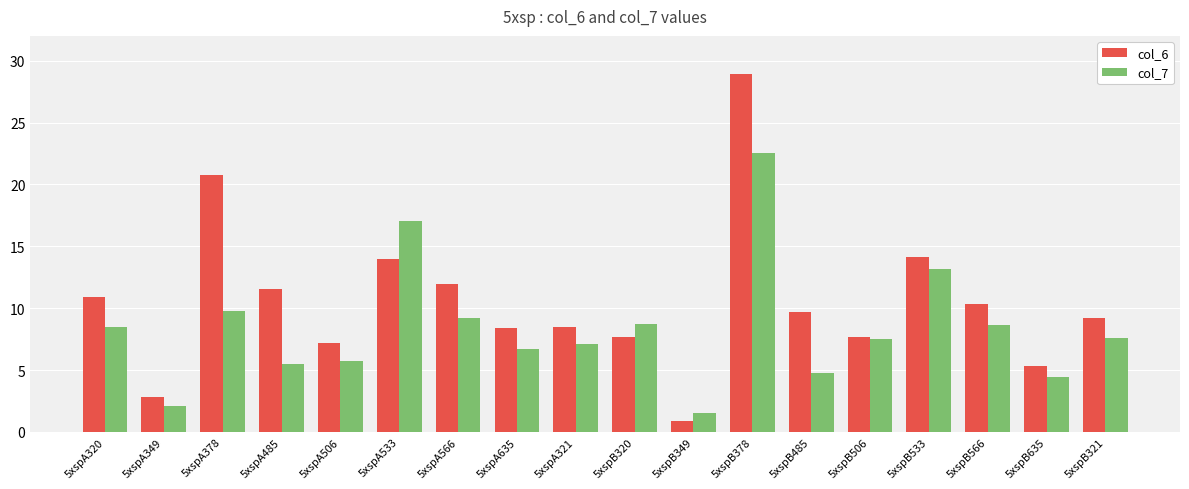

True or false: col_7 has a value of 8.6 at 5xspB566.

True